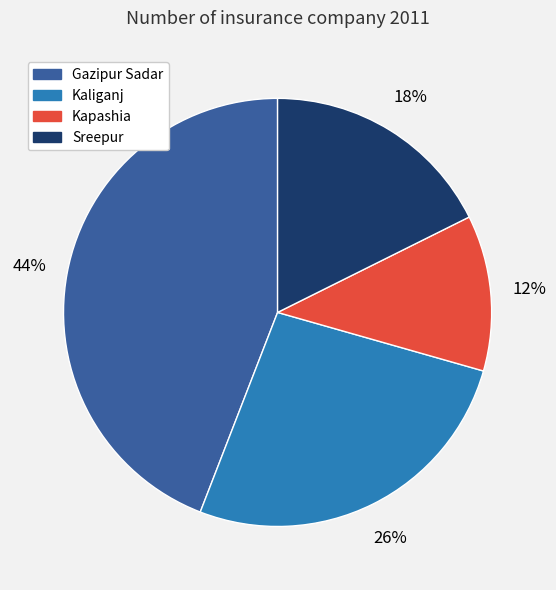

Does any single category account for the majority?

No